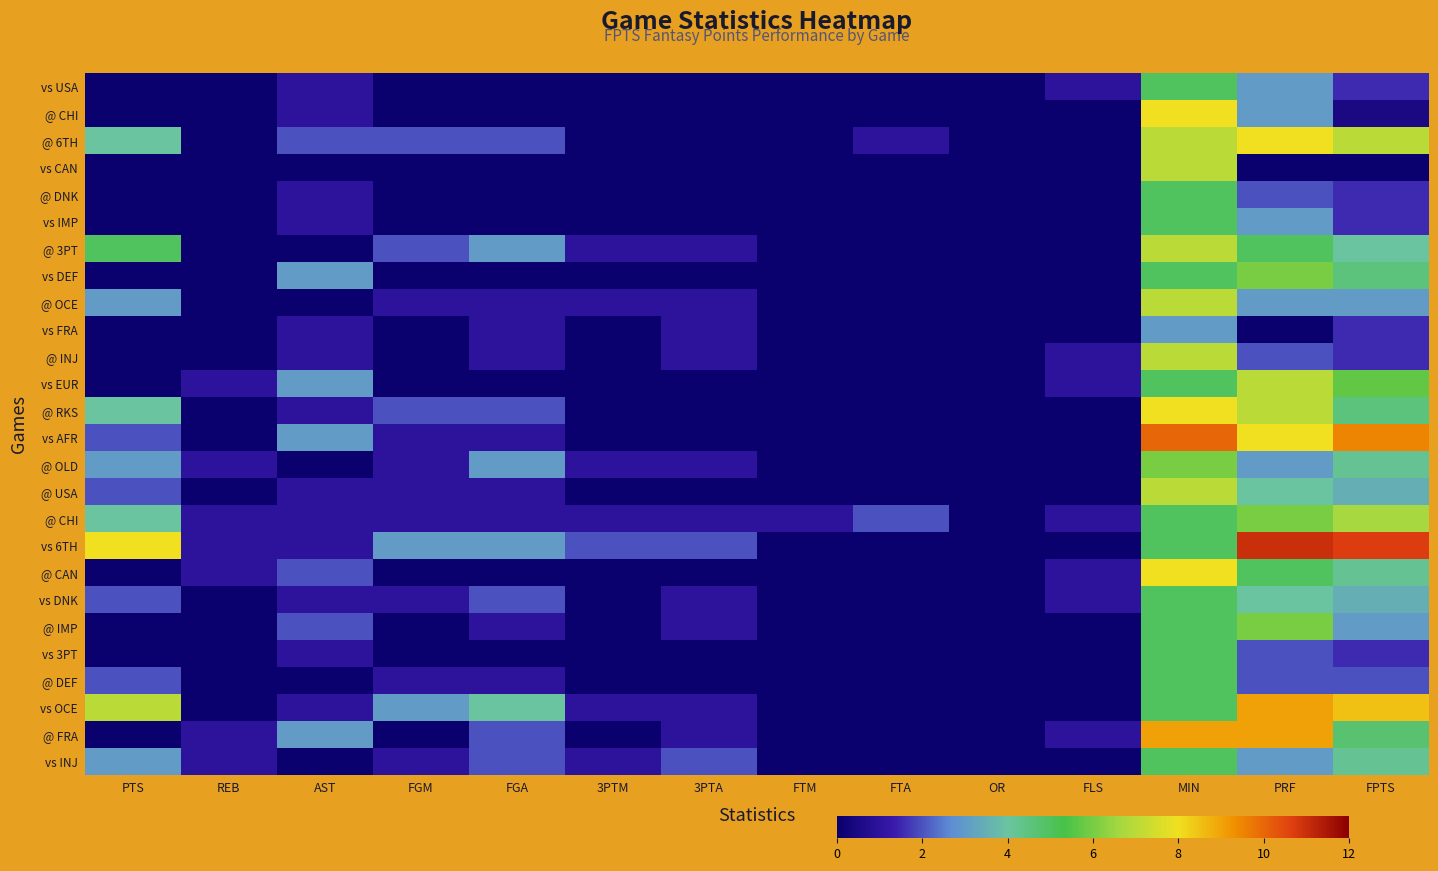

Which has a higher value, MIN or FTM?

MIN